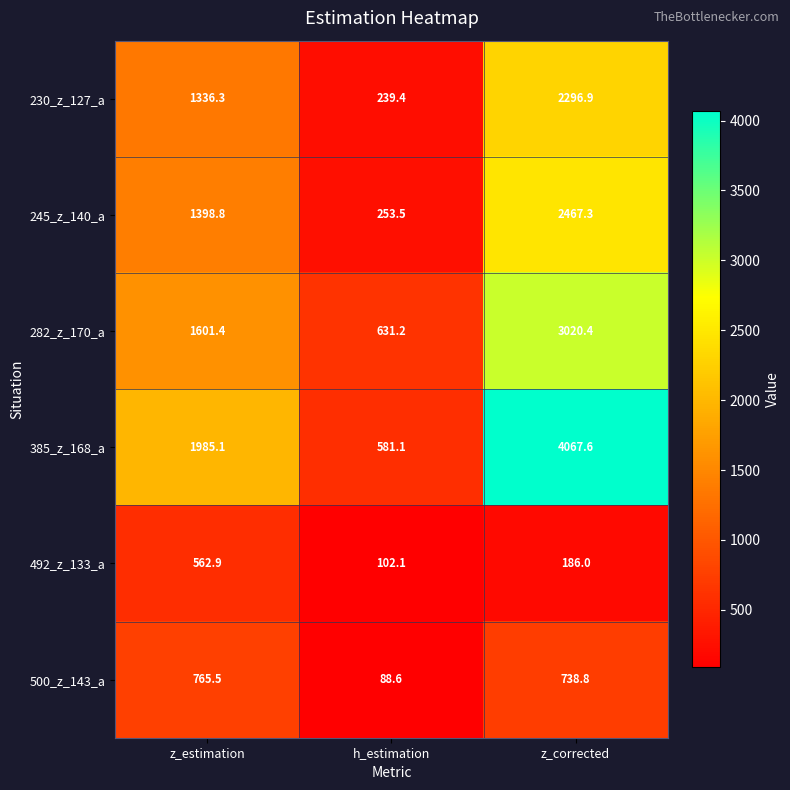

What is the maximum value shown in the chart?

4067.6